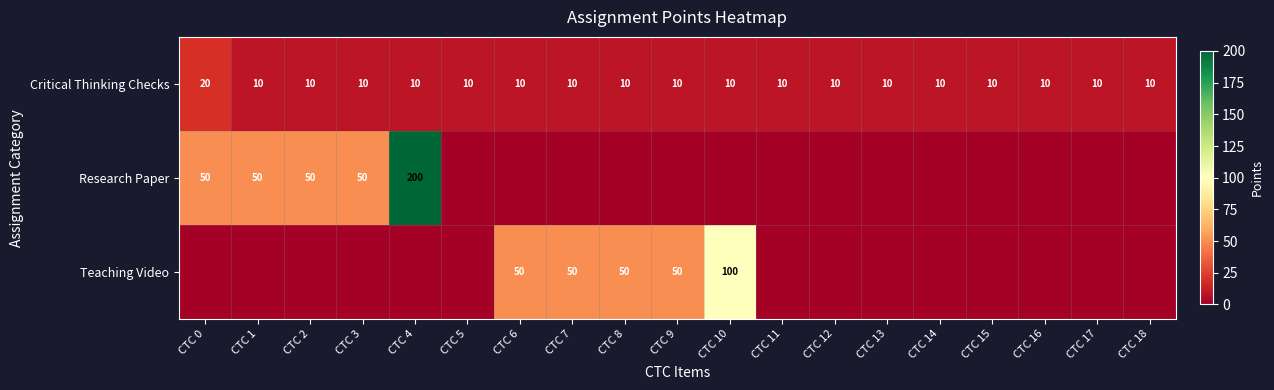

What is the sum of the Critical Thinking Checks values at CTC 15 and CTC 18?

20